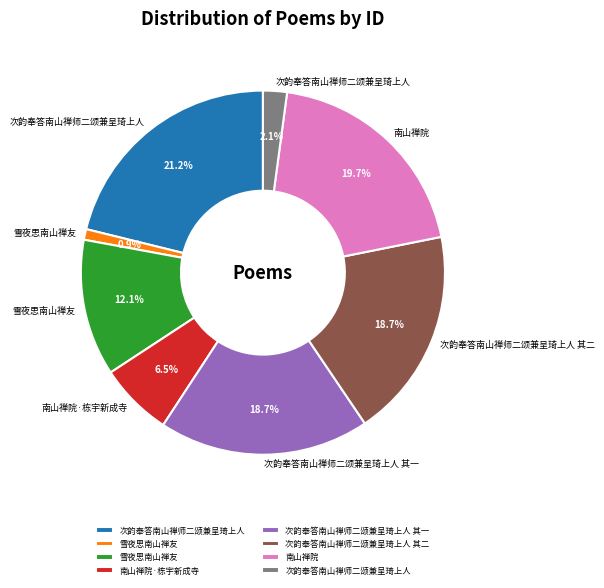

Is there any slice that represents more than half of the pie?

No